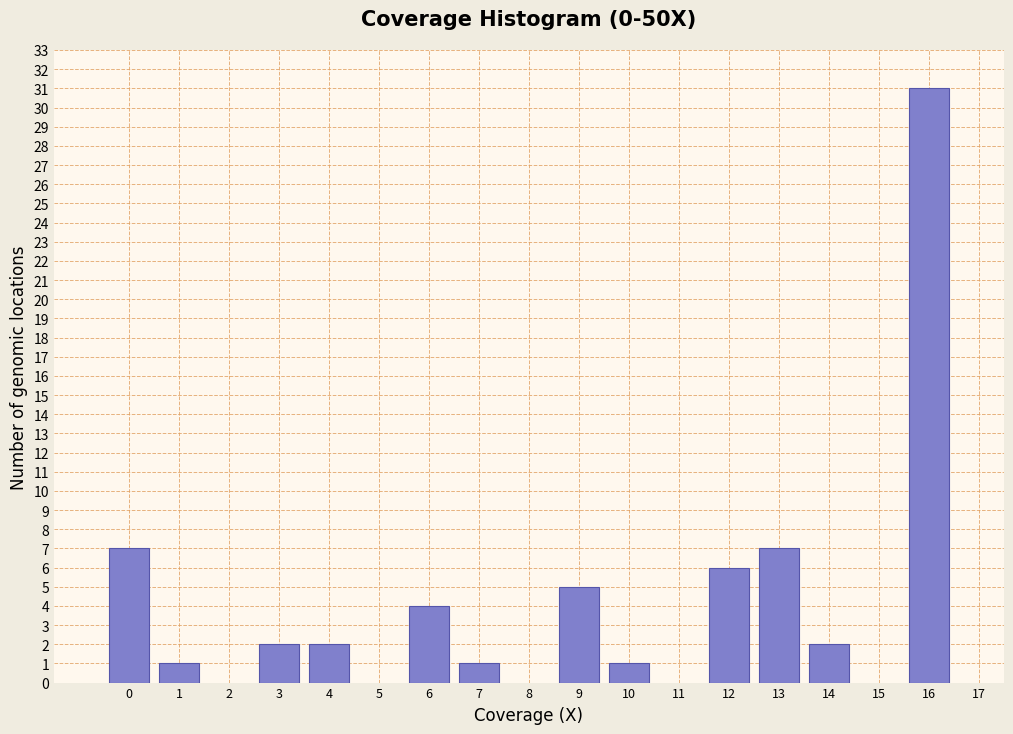

Reading right to left, extract all data points from this chart.

31	2	7	6	1	5	1	4	2	2	1	7